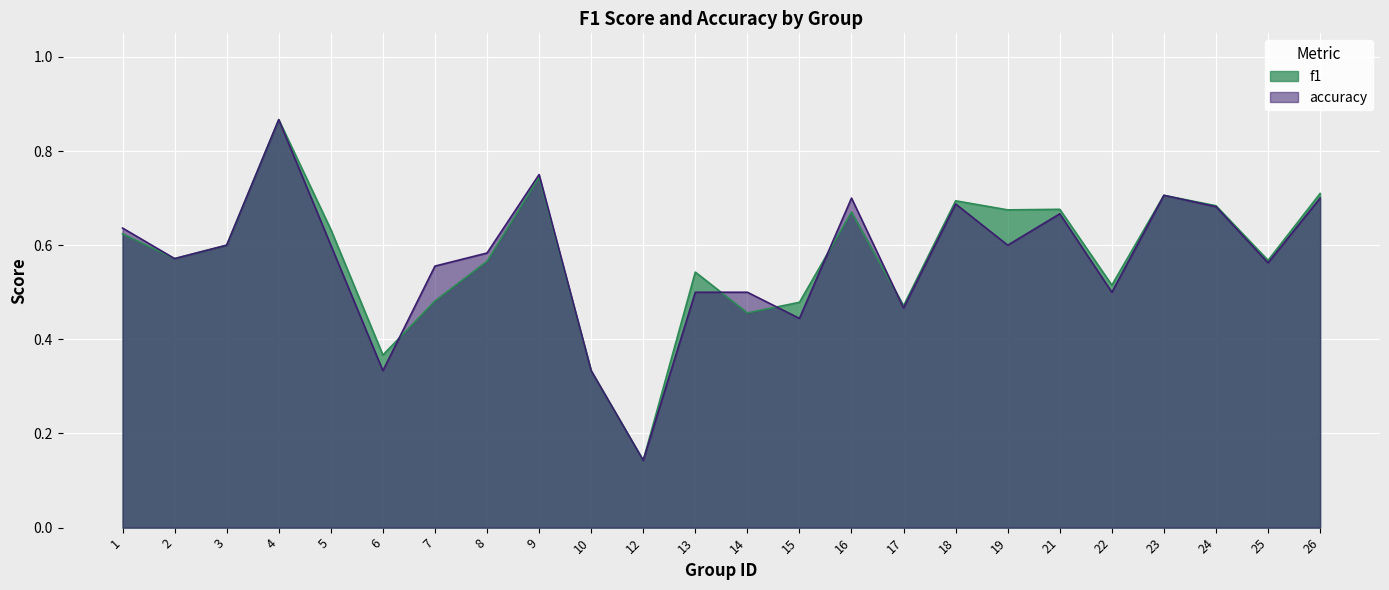

What is the value of the accuracy point at the 17th from the left?

0.7